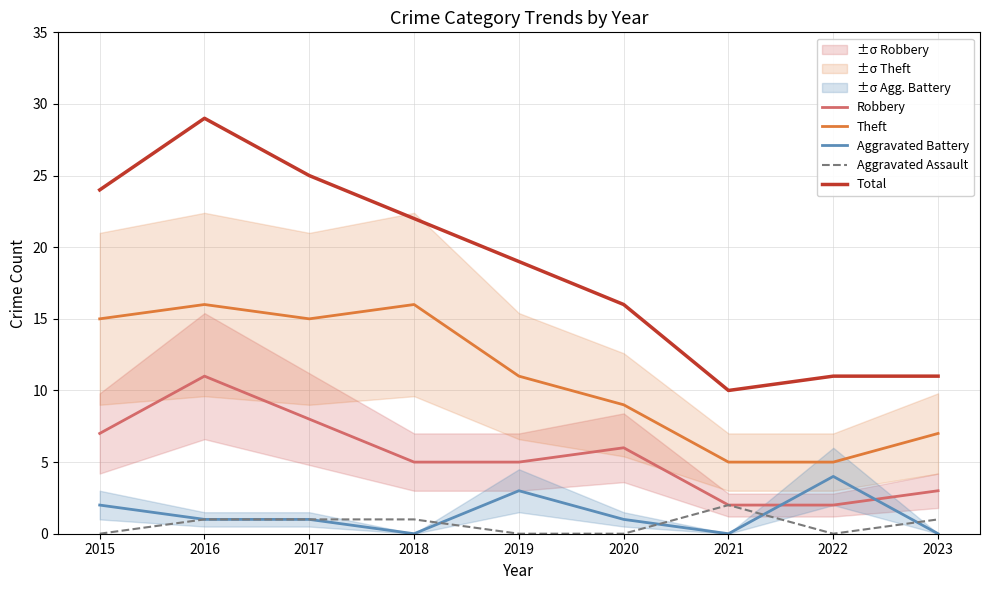

Is the value of Theft at 2017 greater than the value of Aggravated Battery at 2018?

Yes